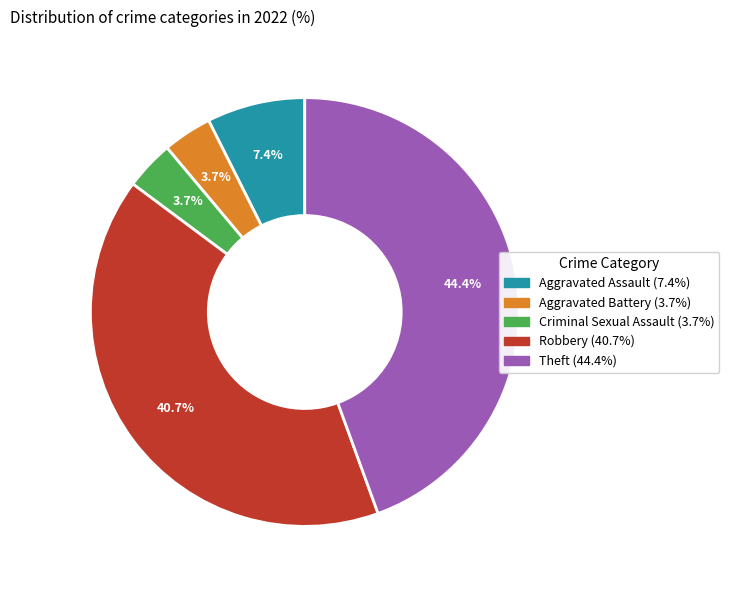

True or false: Criminal Sexual Assault accounts for 4% of the total.

True